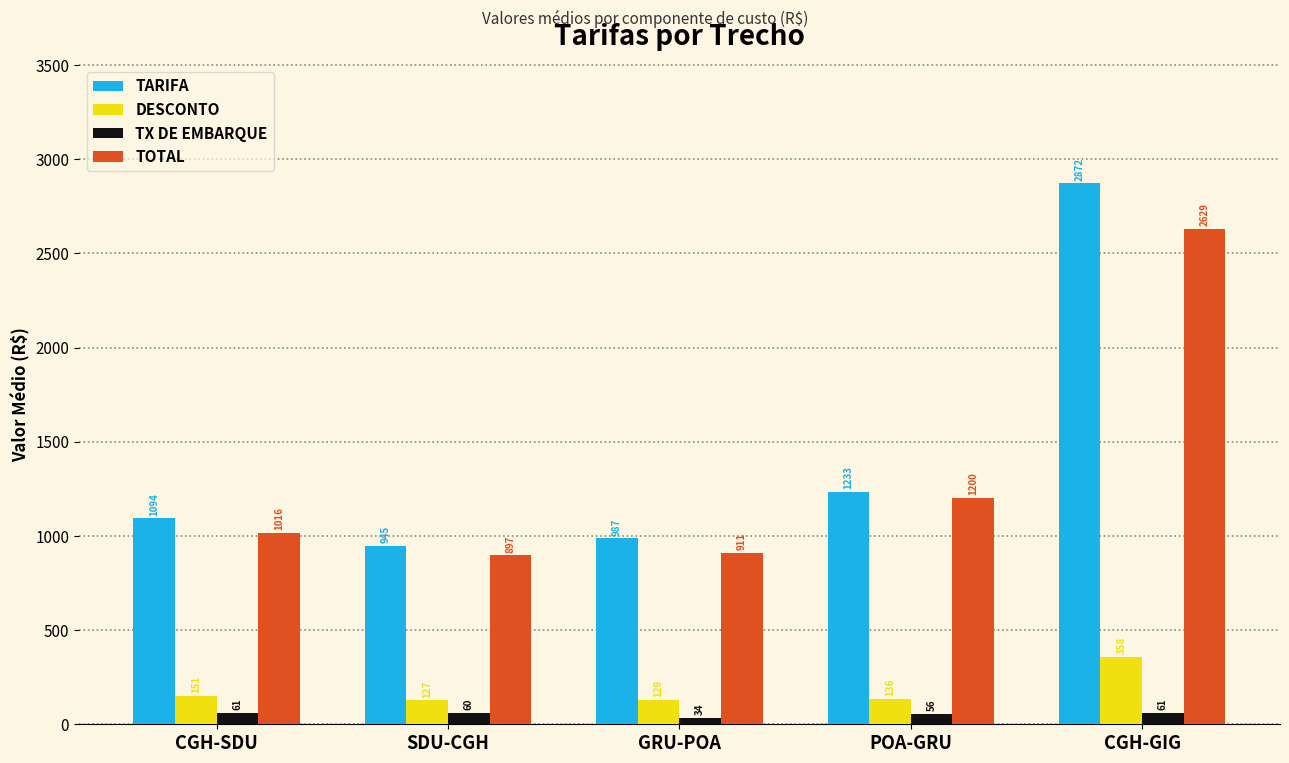

How many data points does each series have?

5